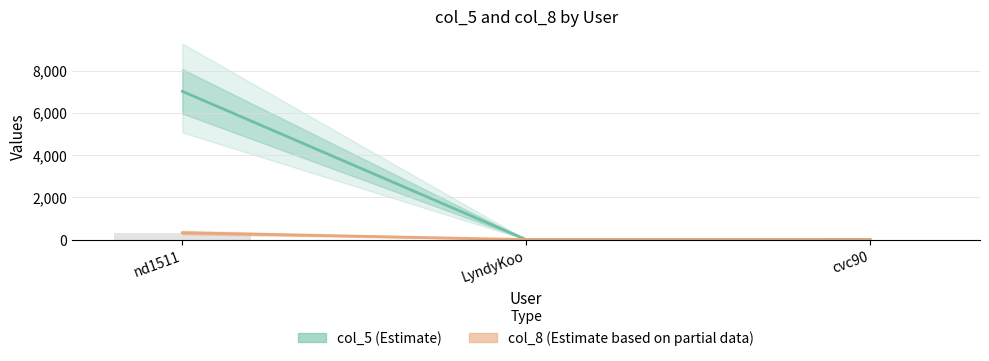

What is the approximate value of col_5 (Estimate) at nd1511?

7019